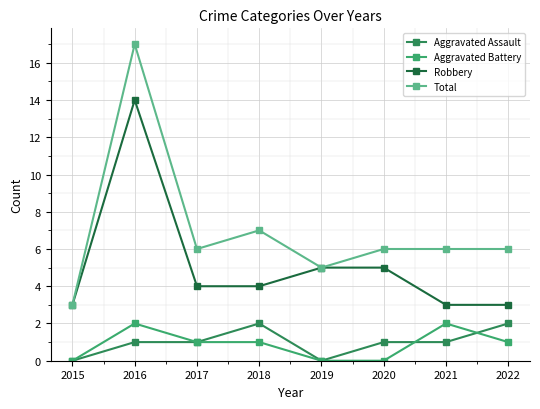

What is the sum of all Robbery values?

41